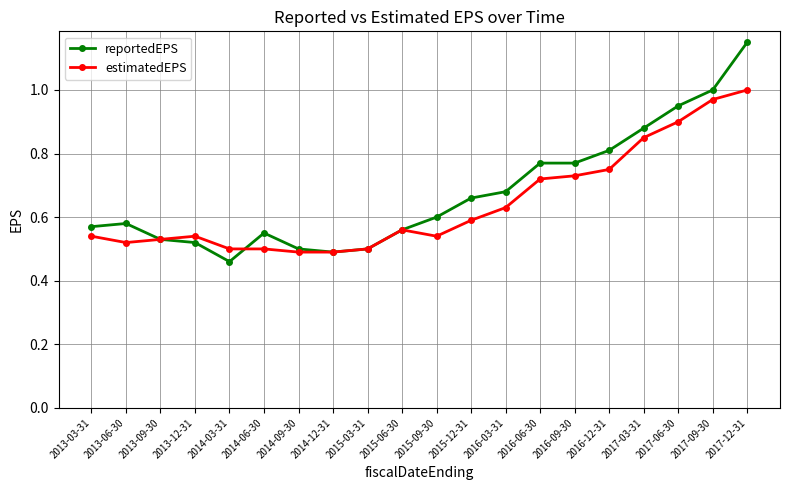

At which category does reportedEPS reach its first local valley?

2014-03-31